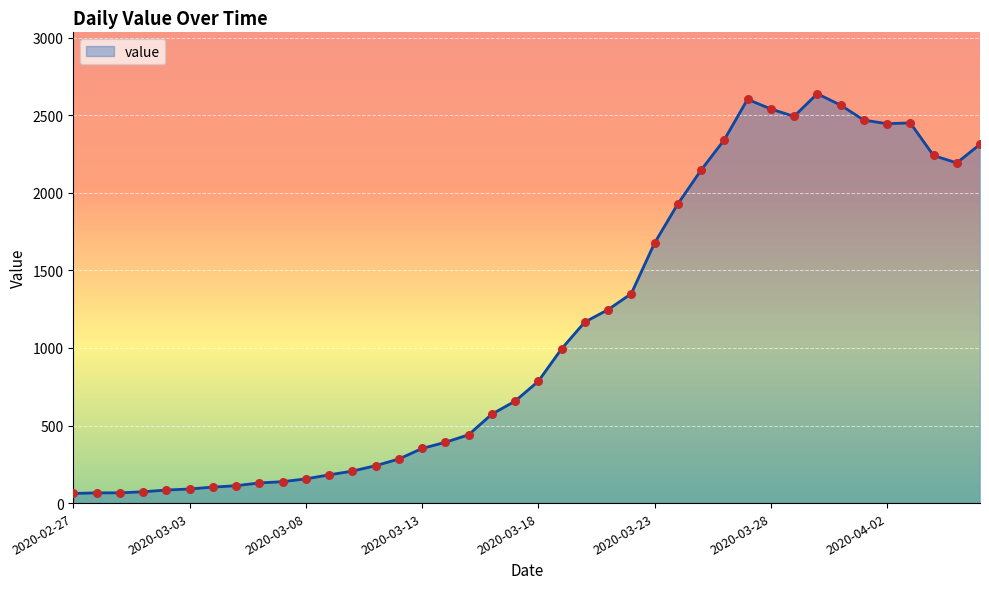

What is the smallest value displayed?

62